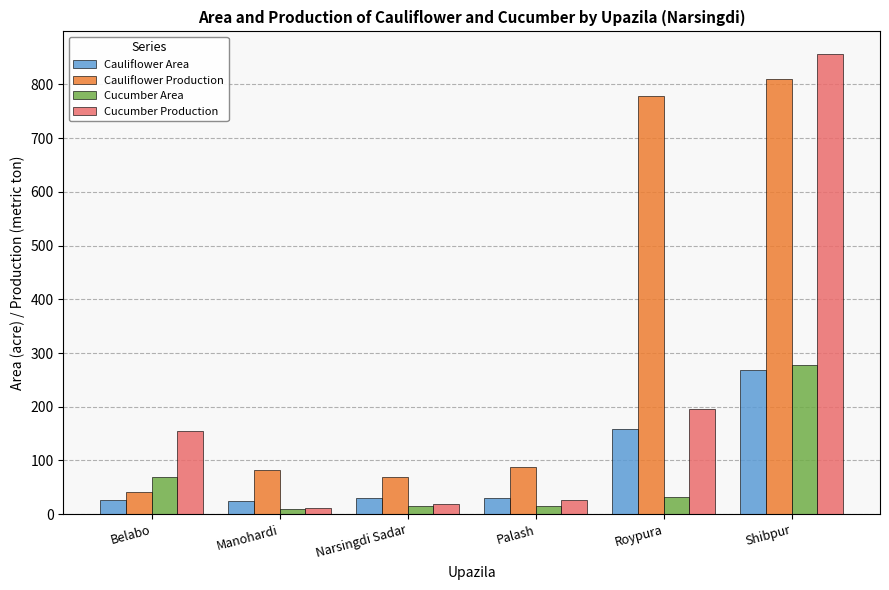

Are the bars horizontal?

No